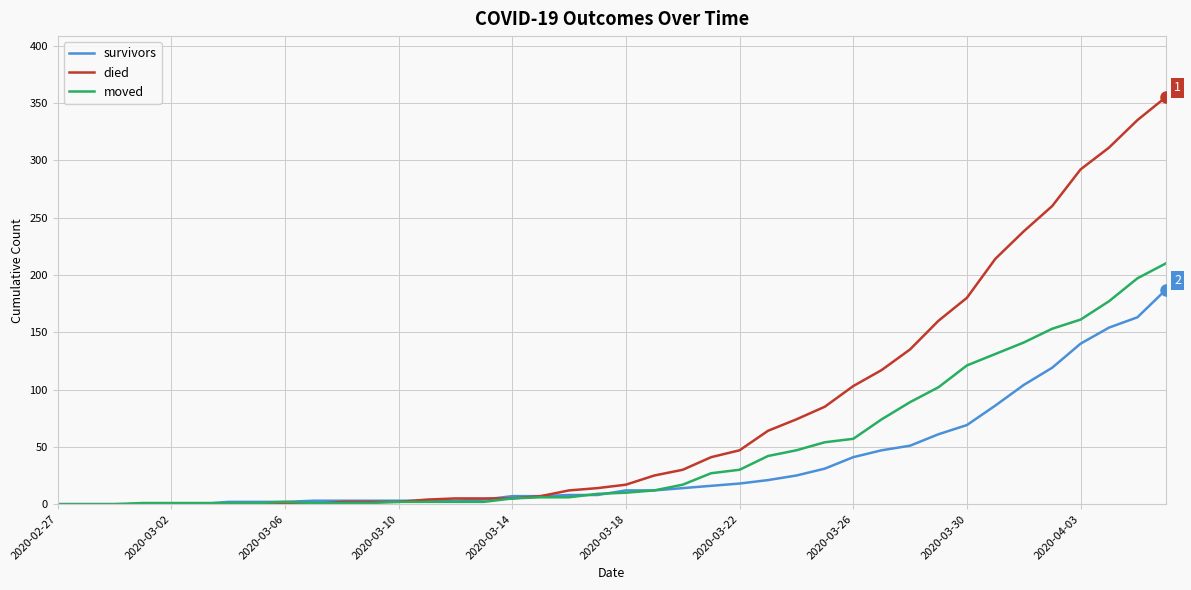

What is the highest value of the died series?

355